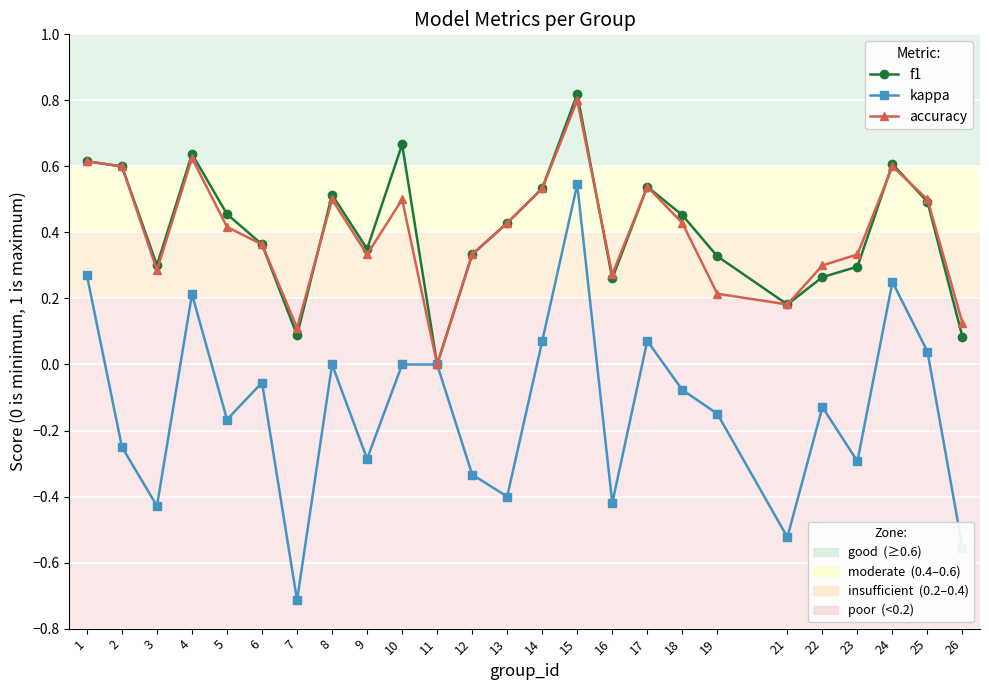

What is the total value across all series at 14?

1.1